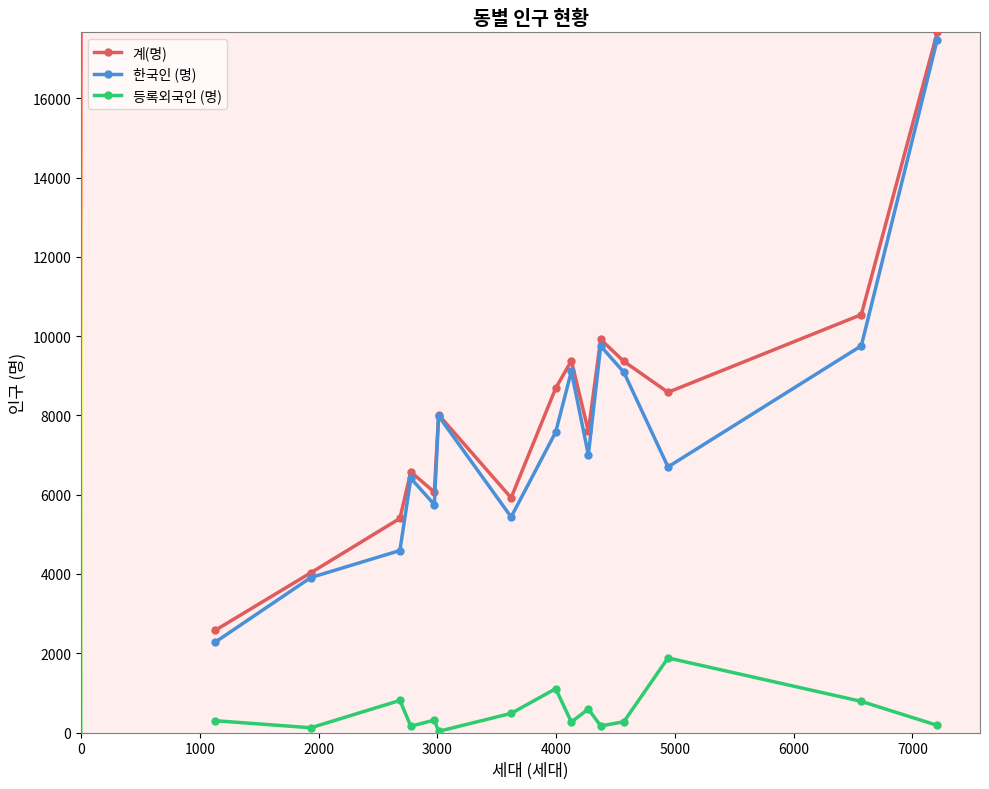

What is the greatest value displayed?

17658